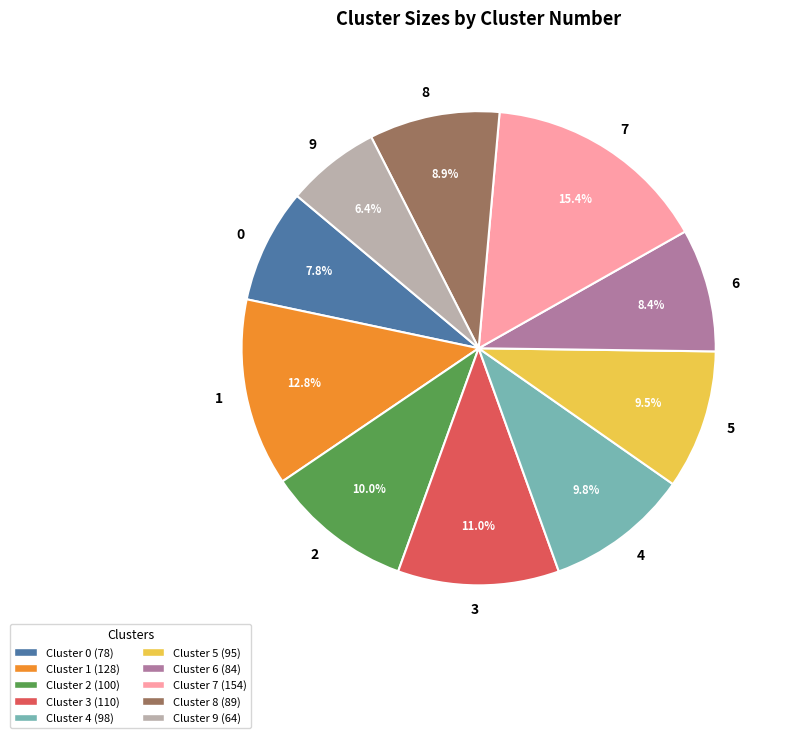

What percentage is the 0 slice, to the nearest percent?

8%